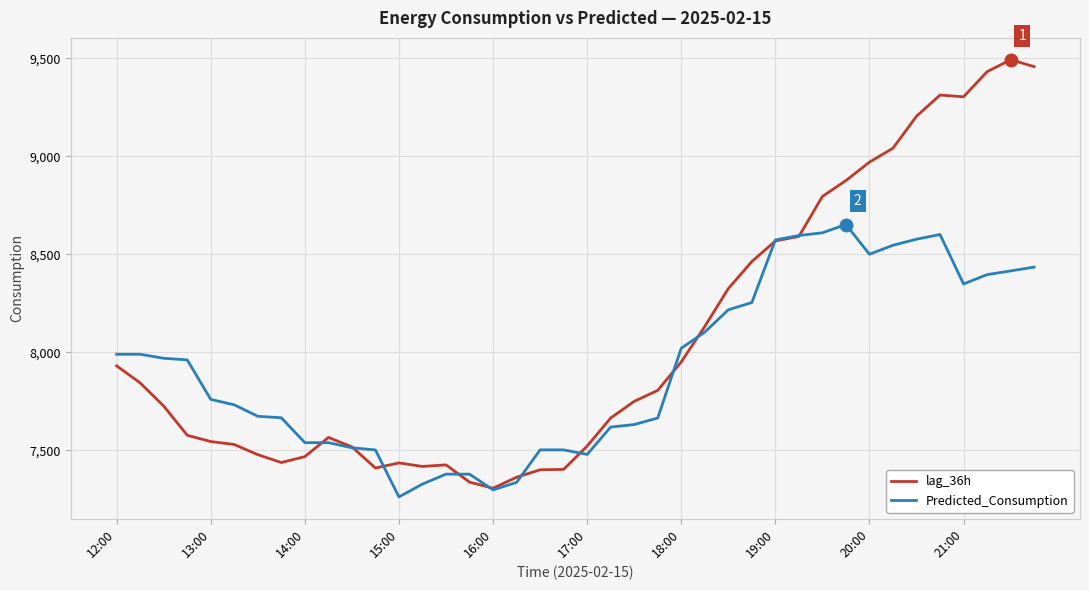

Is this an area chart (filled region under the line)?

No